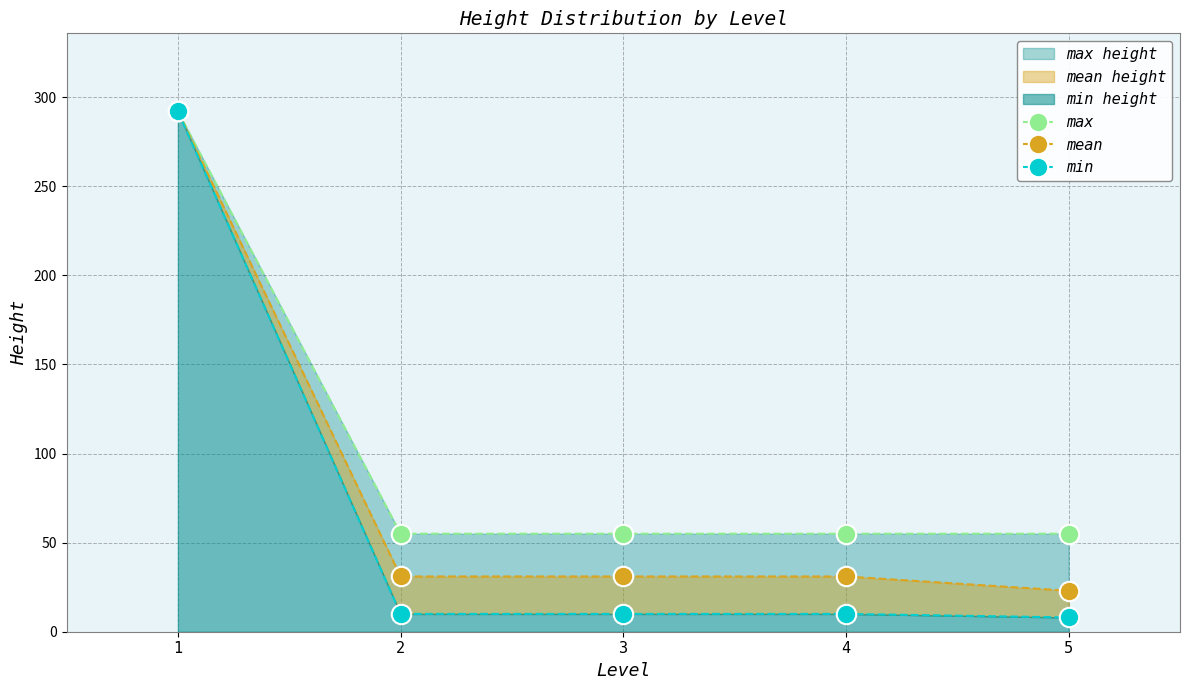

True or false: mean has a value of 43 at 2.

False